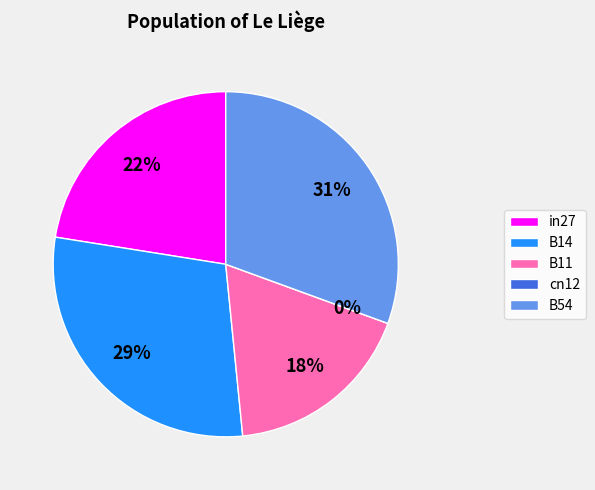

Between B11 and B54, which is larger?

B54